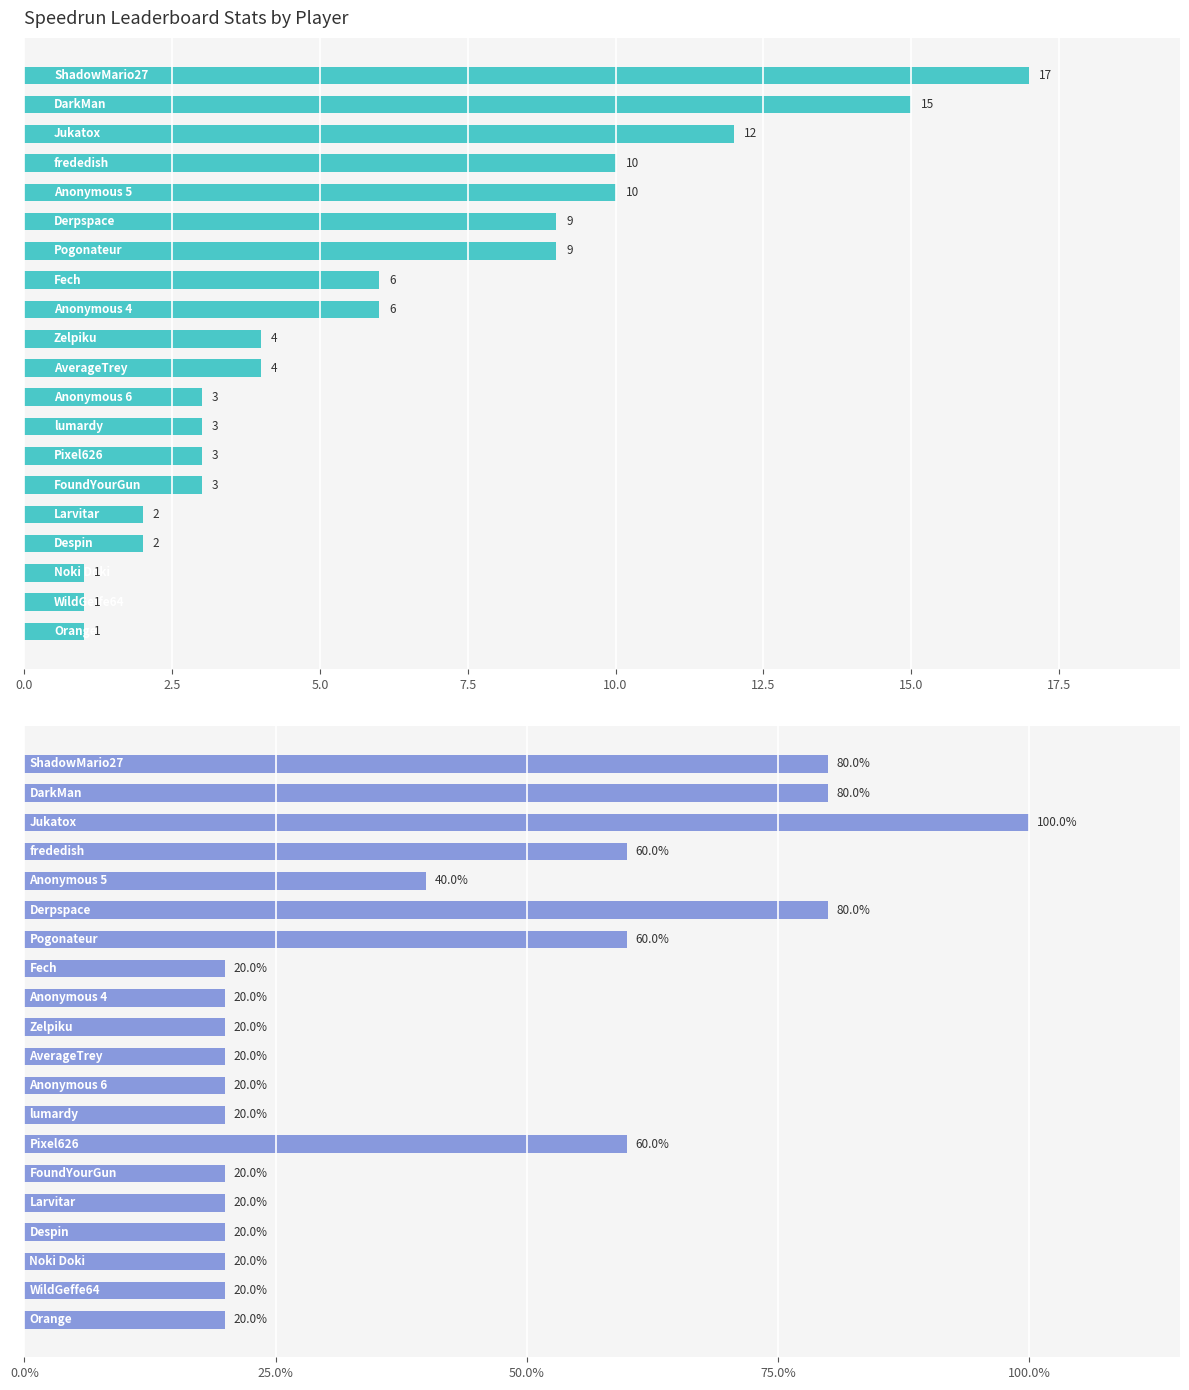

What is the difference between the Entries (normalized %) values at 13 and 16?

40